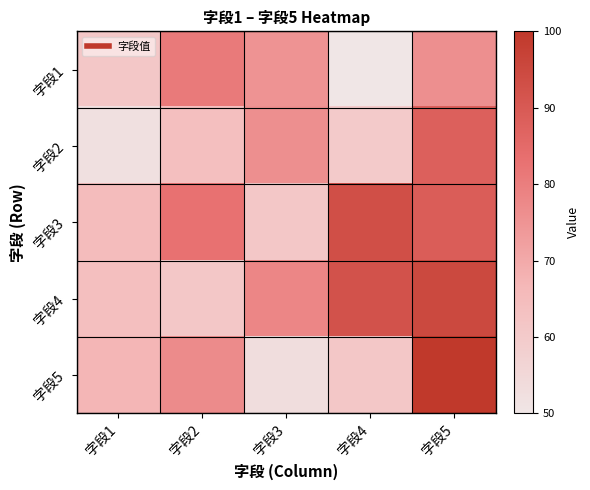

Reading left to right, extract all data points from this chart.

字段1: 字段1=61	字段2=81	字段3=75	字段4=50	字段5=76
字段2: 字段1=52	字段2=64	字段3=76	字段4=60	字段5=88
字段3: 字段1=65	字段2=83	字段3=61	字段4=93	字段5=89
字段4: 字段1=64	字段2=61	字段3=78	字段4=92	字段5=95
字段5: 字段1=67	字段2=77	字段3=53	字段4=61	字段5=100